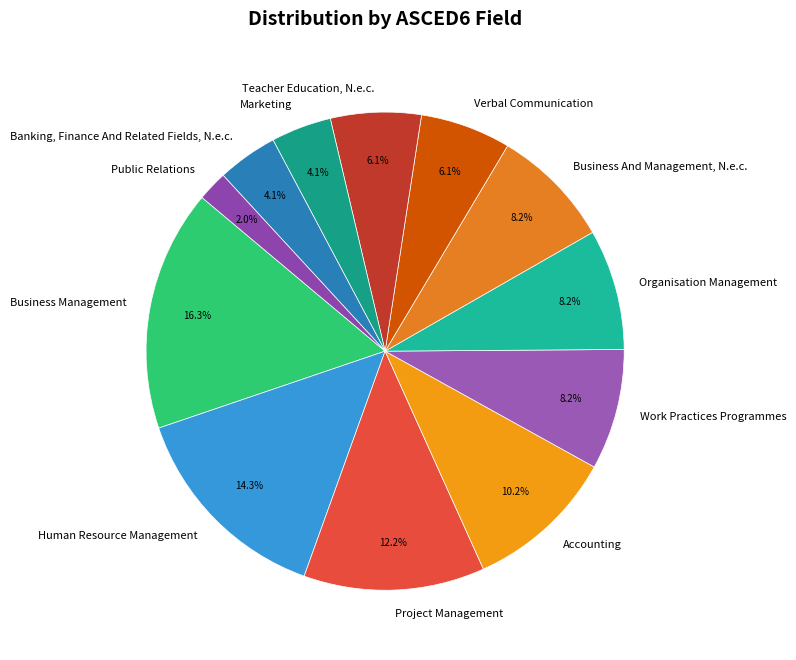

Do Business Management and Business And Management, N.e.c. together represent more than half of the pie?

No